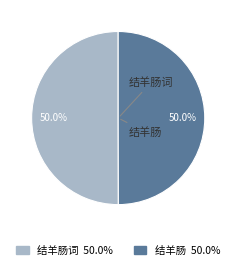

Which category has the smallest portion of the pie?

结羊肠